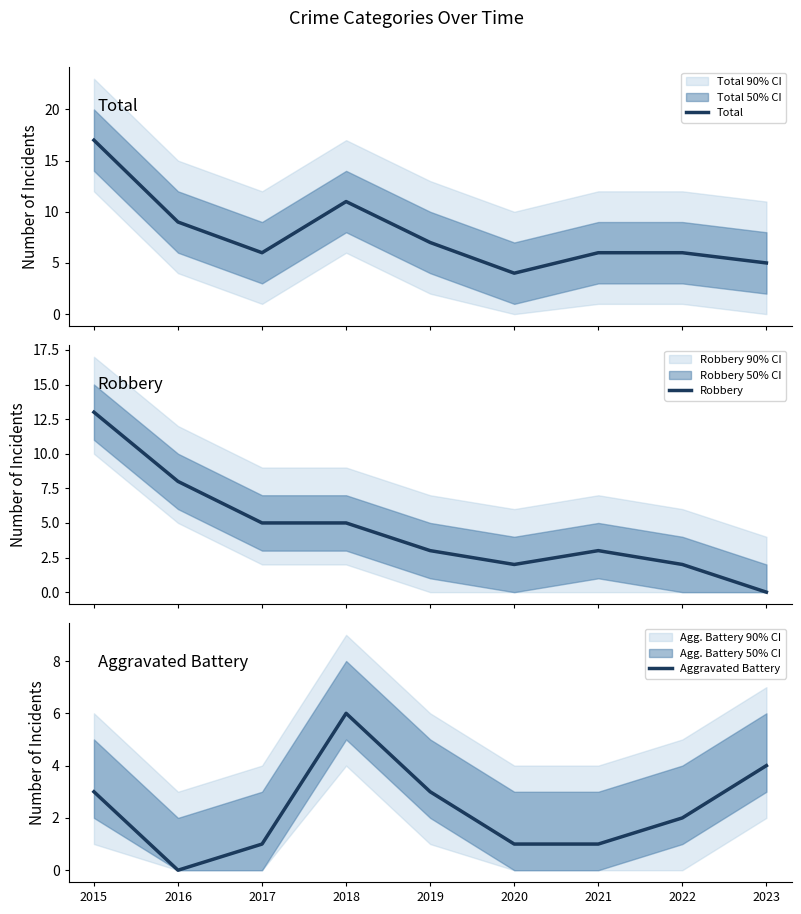

How many values in Robbery are above zero?

8